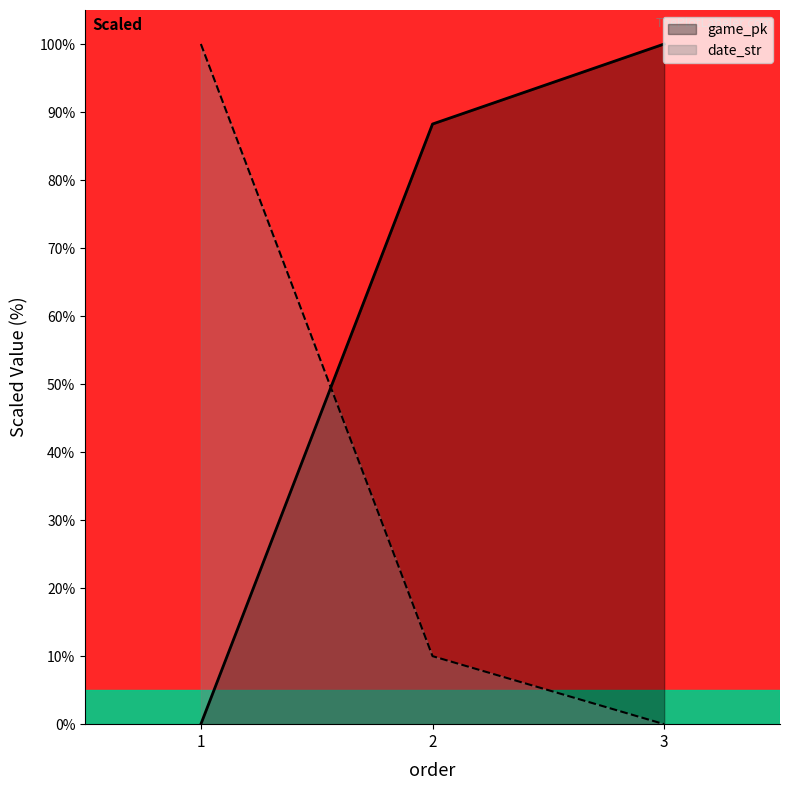

Rank the categories by date_str value from highest to lowest.

1, 2, 3